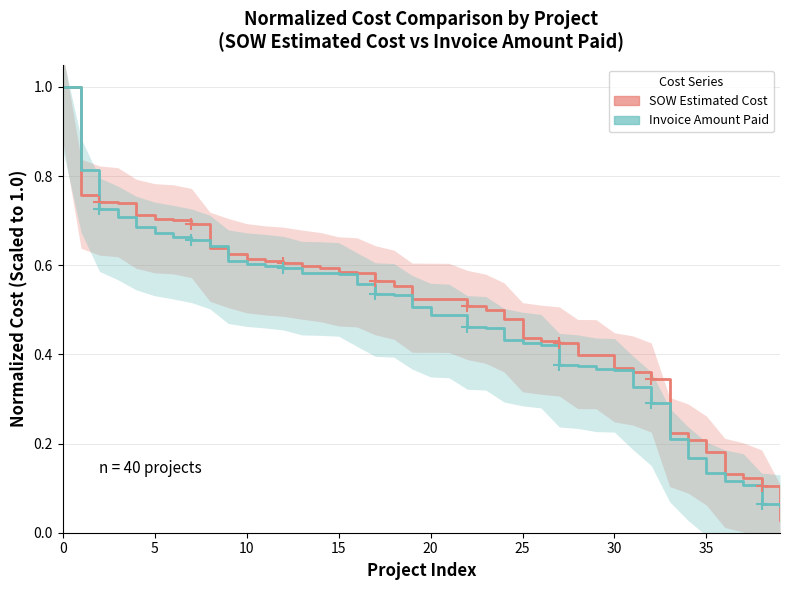

After their last crossing, which series has the higher values: Invoice Amount Paid or SOW Estimated Cost?

Invoice Amount Paid